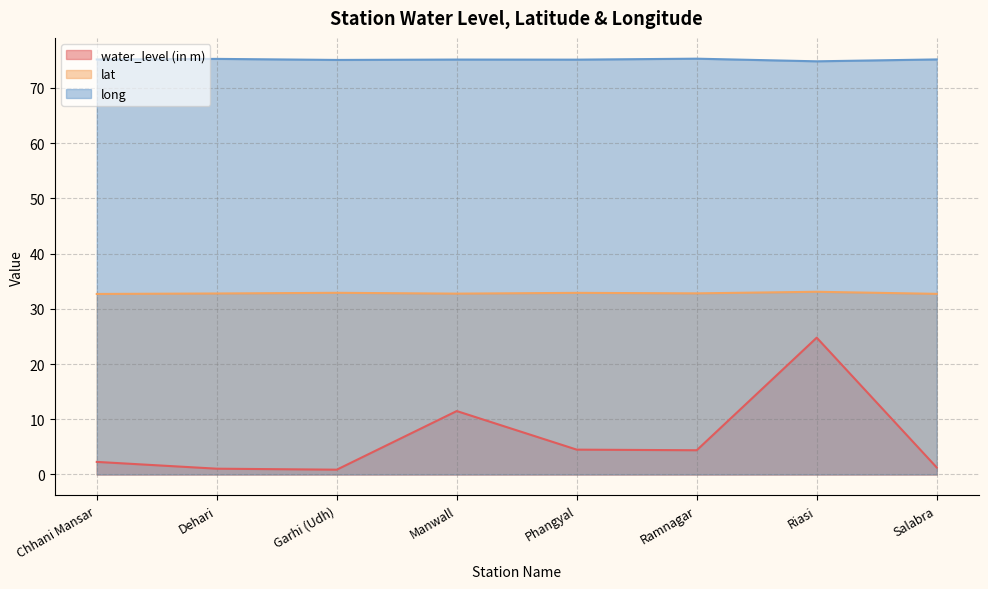

List the labels in order of long value, largest first.

Ramnagar, Dehari, Salabra, Chhani Mansar, Manwall, Phangyal, Garhi (Udh), Riasi